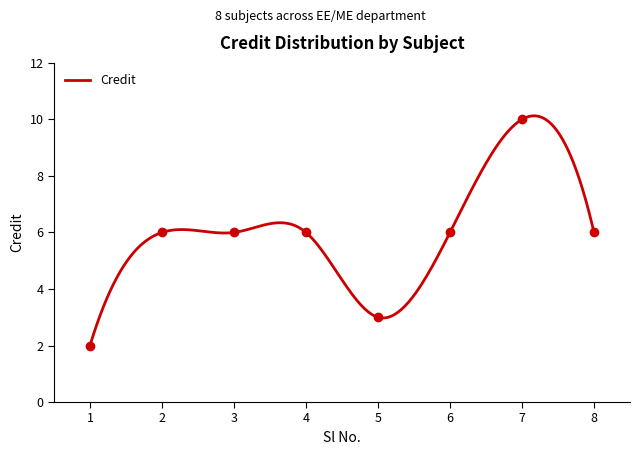

What is the difference between the values at 5 and 6?

3